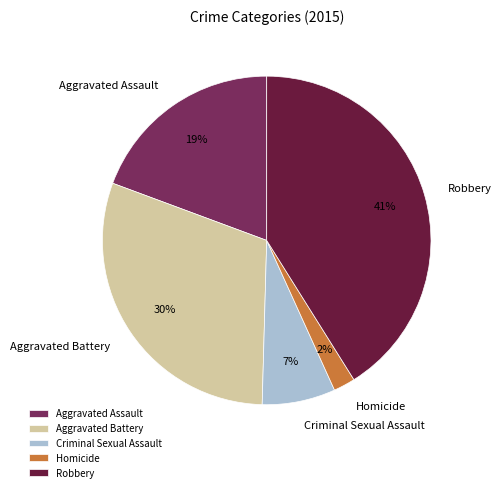

Rank the categories by value from highest to lowest.

Robbery, Aggravated Battery, Aggravated Assault, Criminal Sexual Assault, Homicide